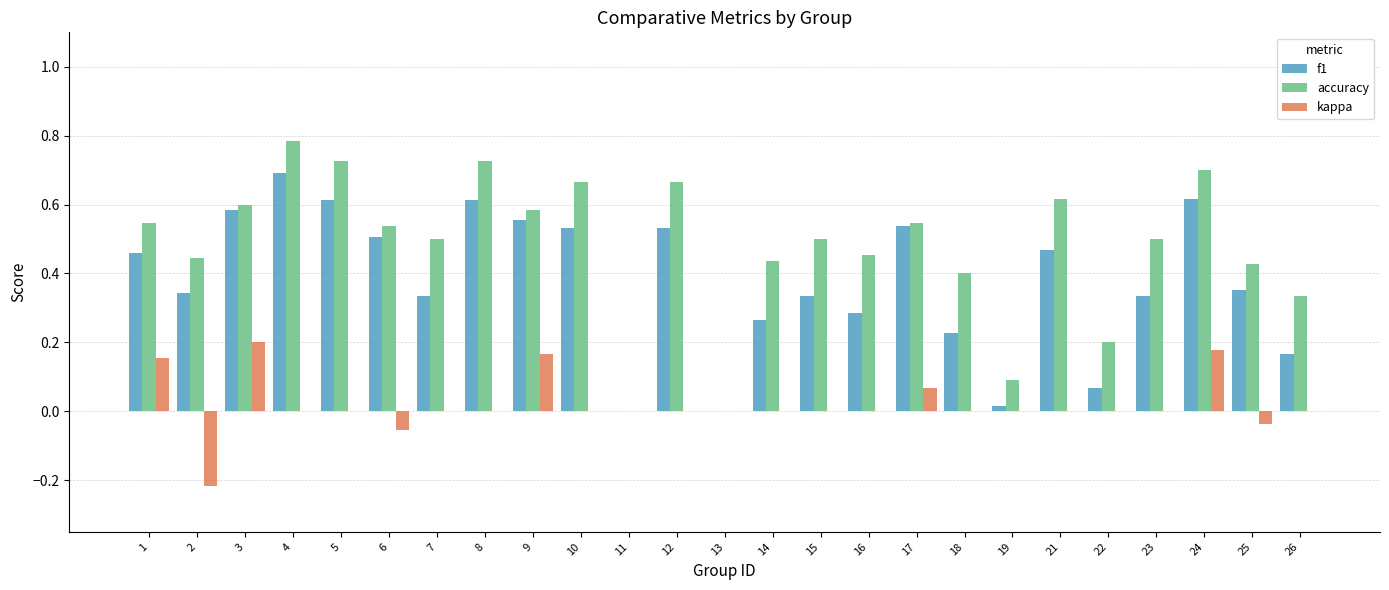

Which series has the largest total across all categories?

accuracy